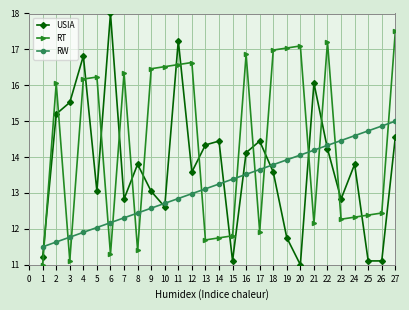

What is the maximum value for RT?

17.5